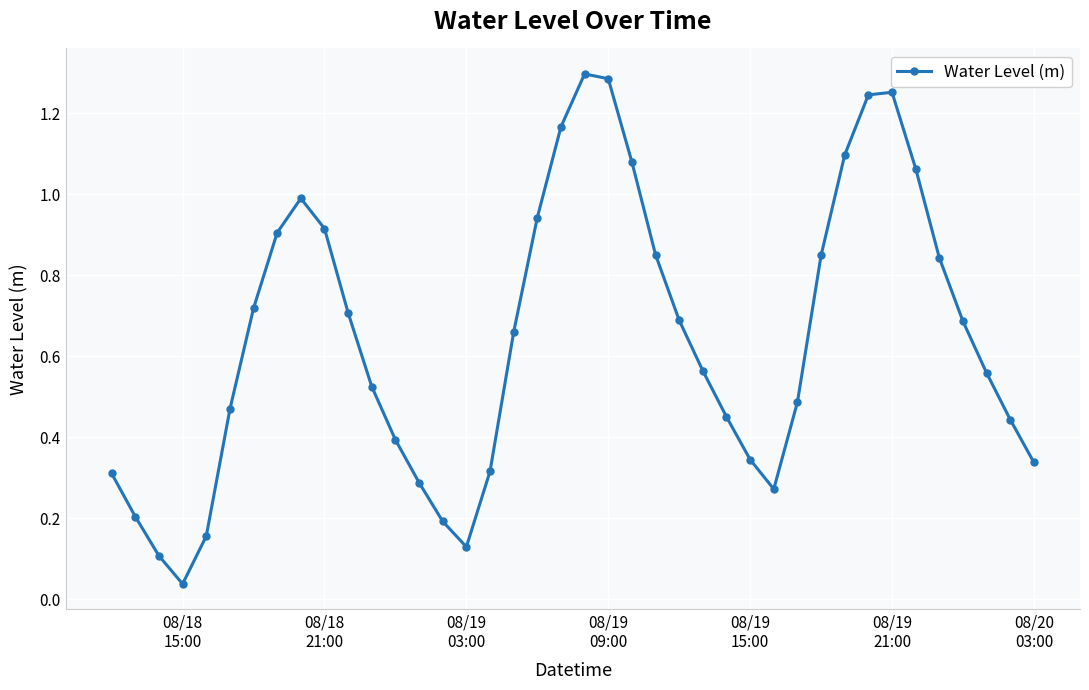

What is the sum of all values?

25.8